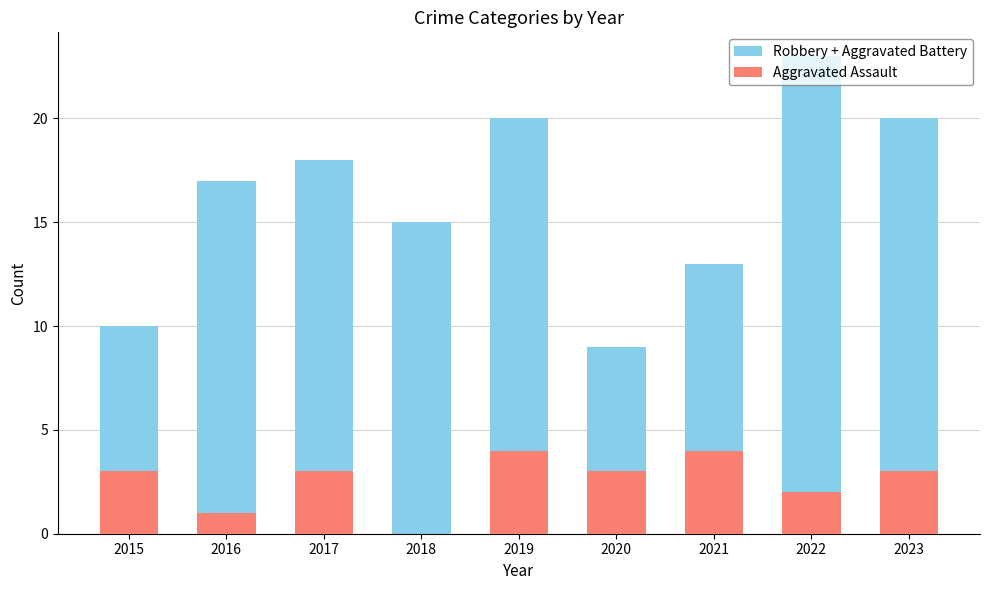

List the labels in order of Aggravated Assault value, largest first.

2019, 2021, 2015, 2017, 2020, 2023, 2022, 2016, 2018